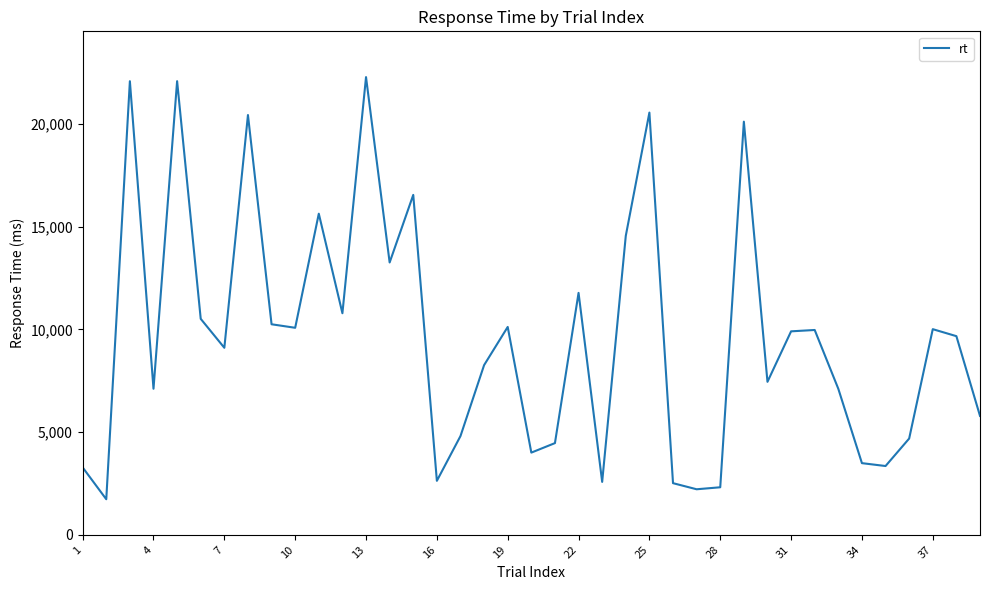

How many distinct data groups are displayed?

1